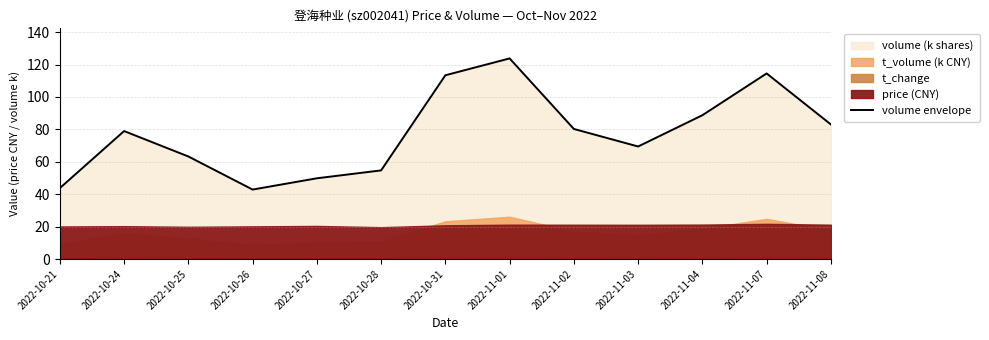

The value of volume envelope at 2022-11-07 is 114.5. True or false?

True